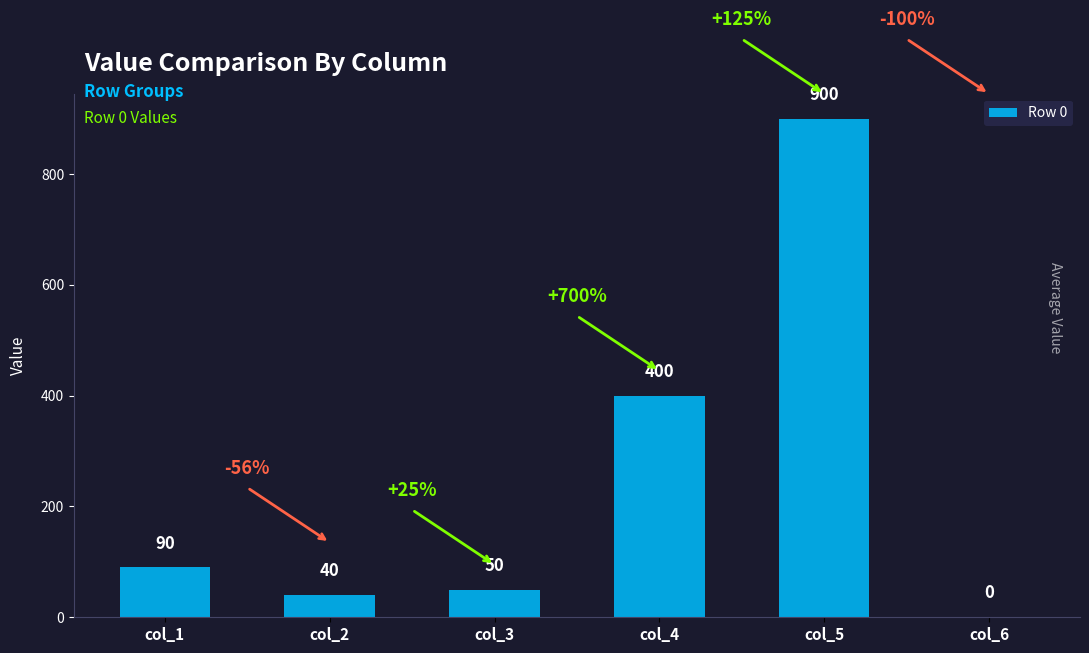

Reading left to right, what are all the values shown in this chart?

90	40	50	400	900	0